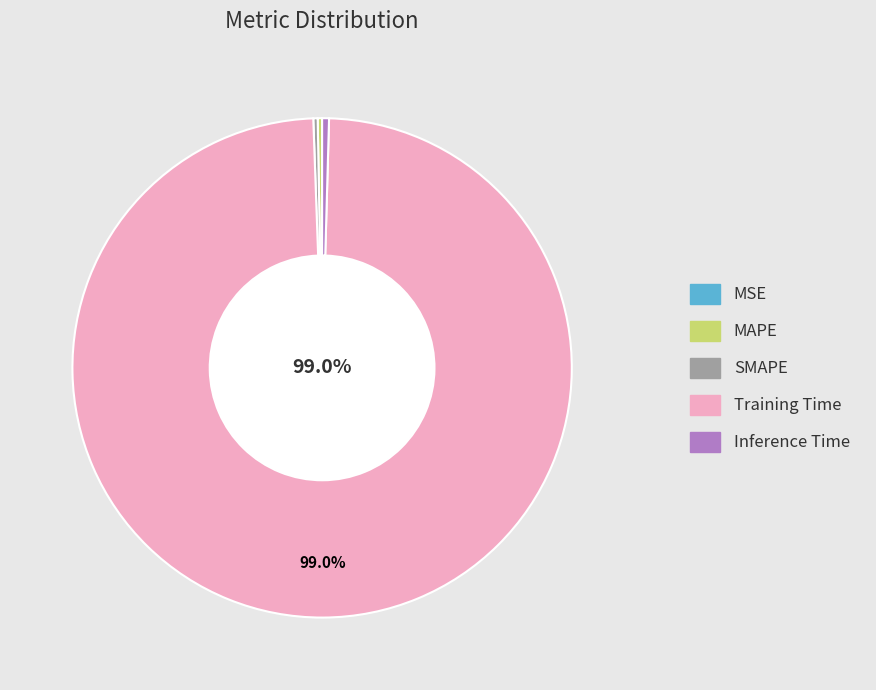

What portion of the pie excludes Training Time?

1.0%